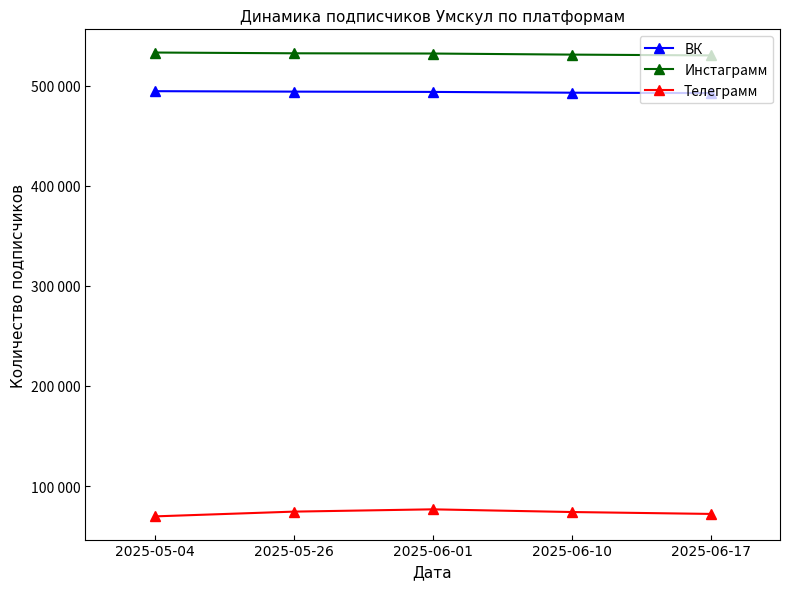

Does the chart have visible grid lines?

No